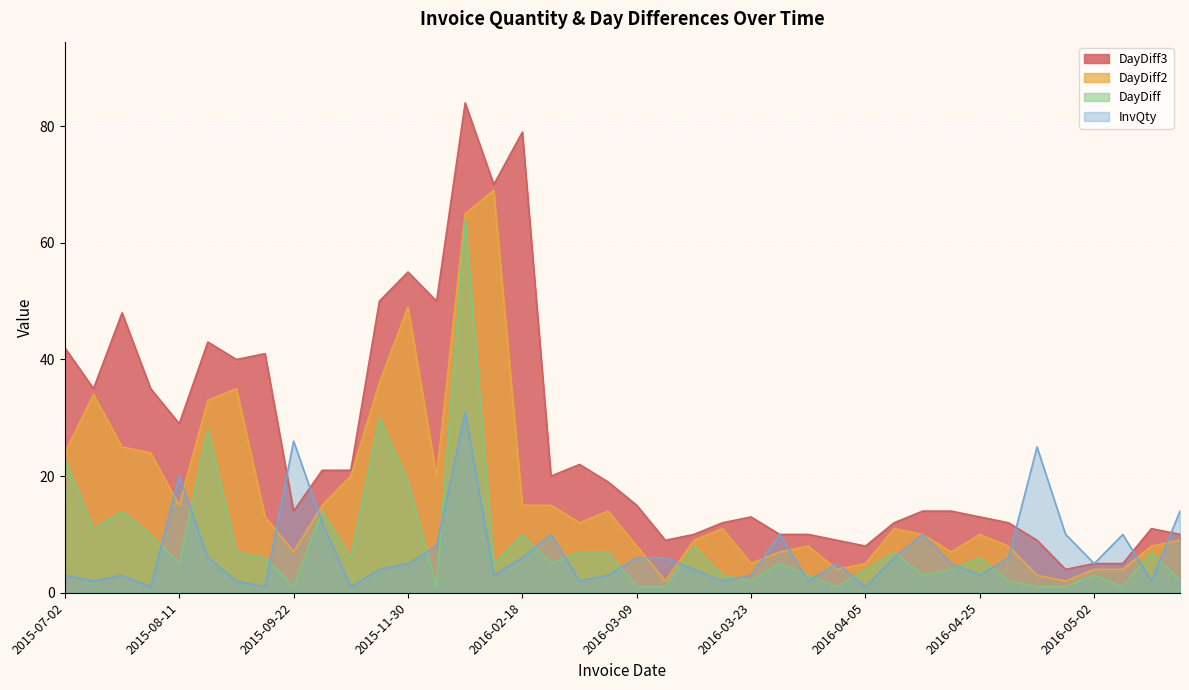

What is the average value of the DayDiff series?

8